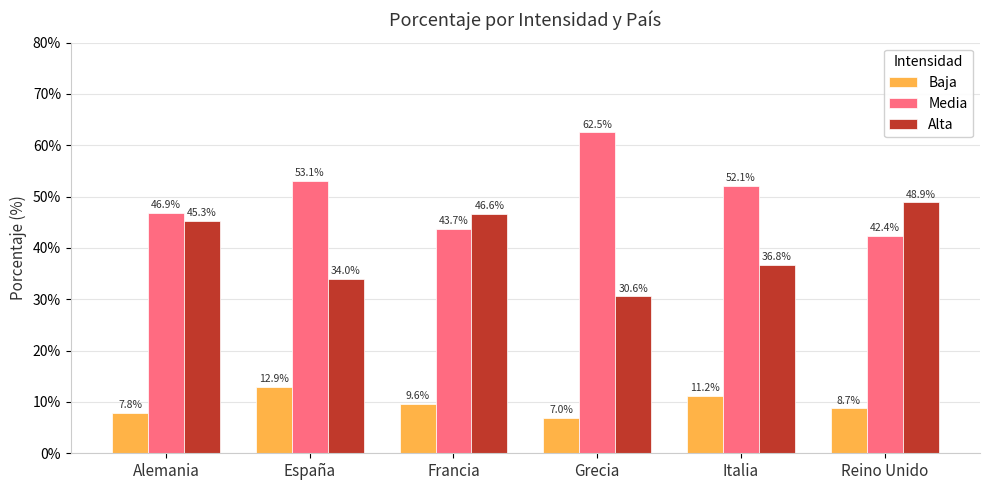

Which series has the largest range (max minus min)?

Media